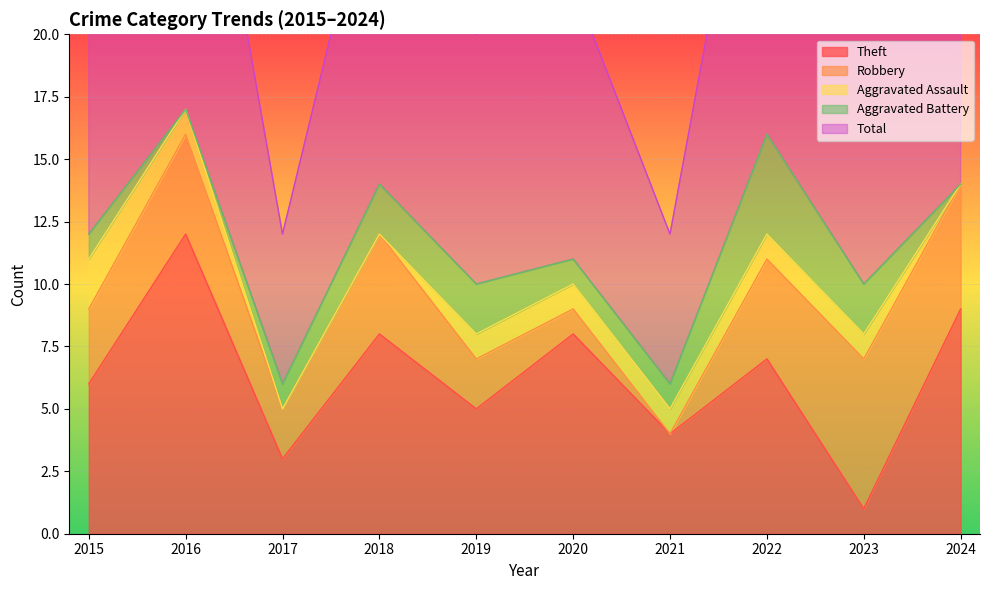

How many interior local valleys does the Aggravated Battery series have?

1